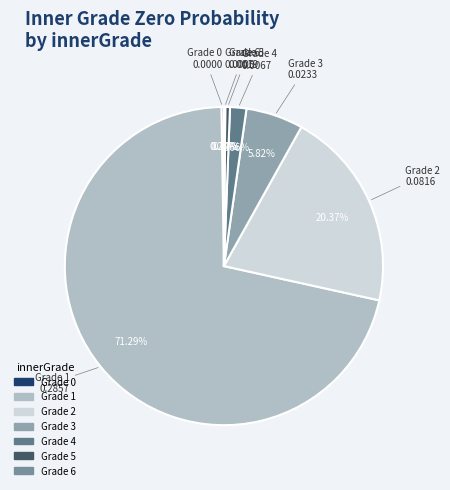

What is the largest slice in the pie chart?

1